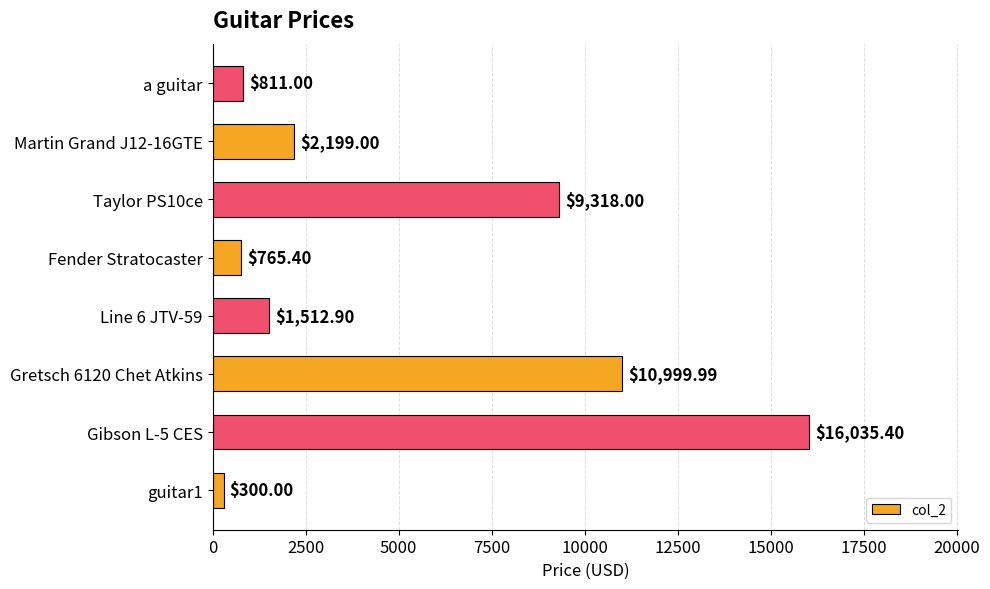

What is the difference between the maximum and minimum values?

15735.4